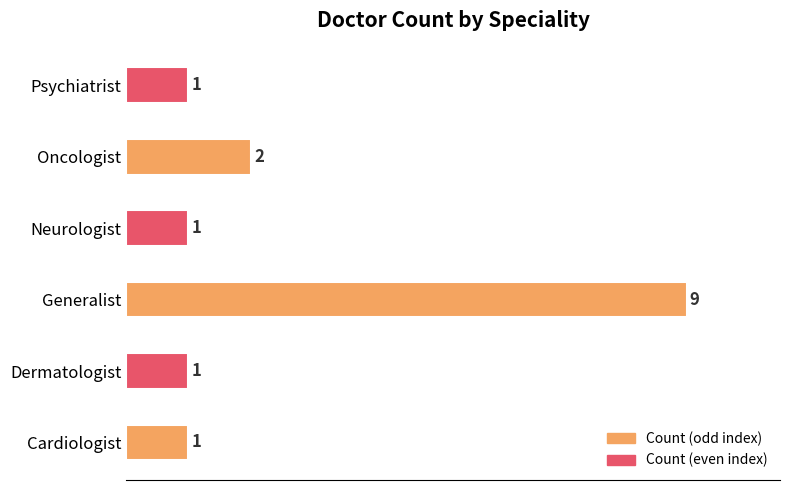

Reading bottom to top, extract all data points from this chart.

1	1	9	1	2	1